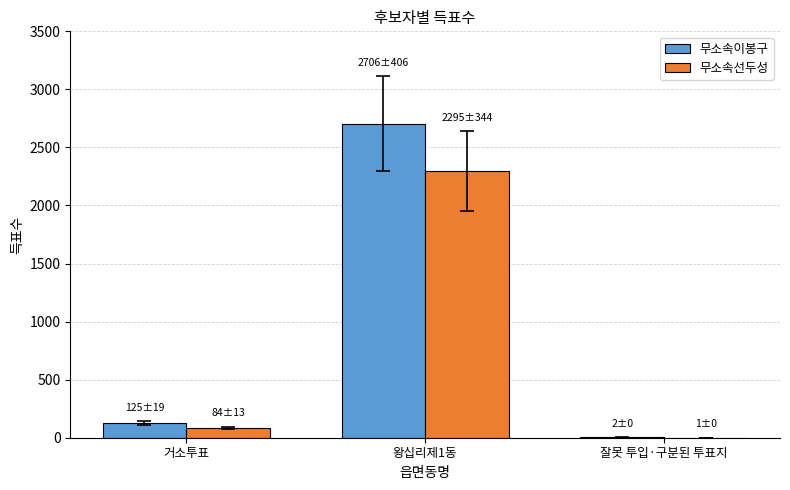

Where is 무소속선두성 nearest to the value 1148?

거소투표